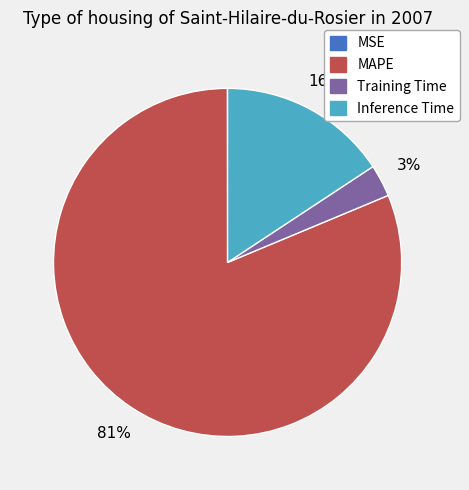

True or false: Inference Time accounts for 16% of the total.

True